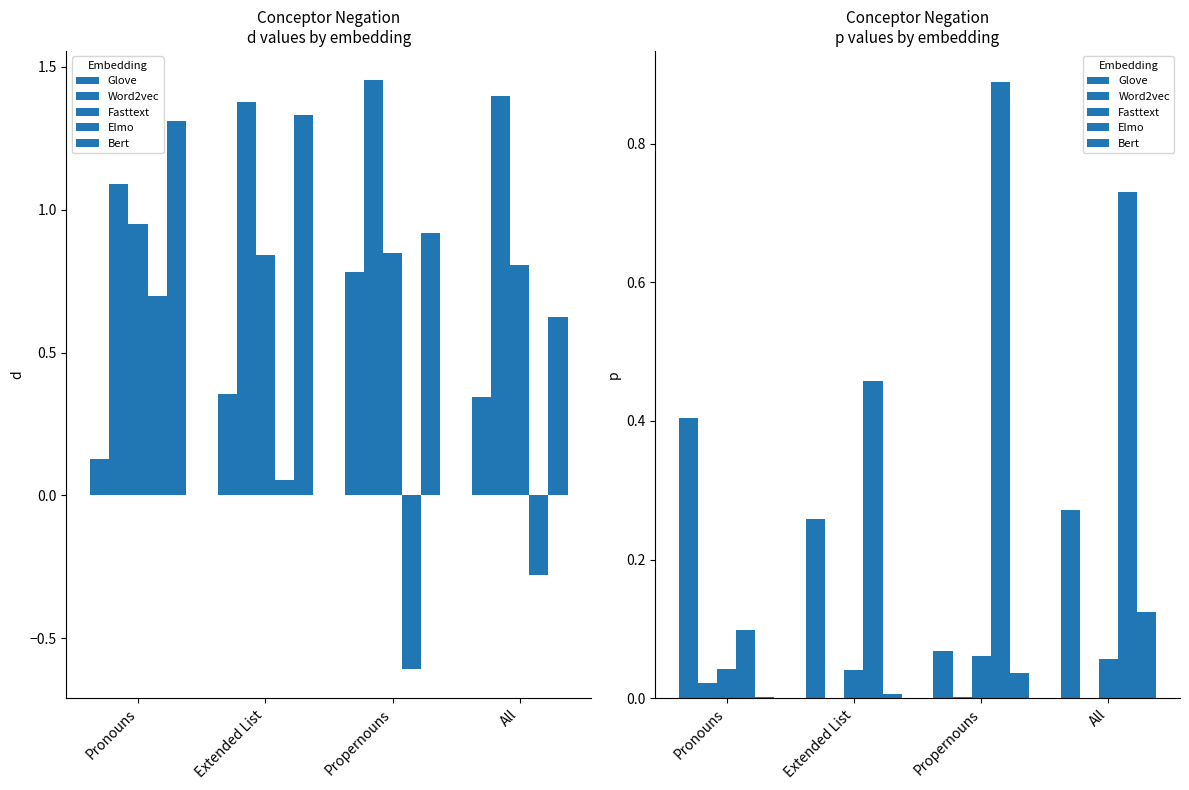

What is the sum of the Fasttext values at Pronouns and All?

0.1